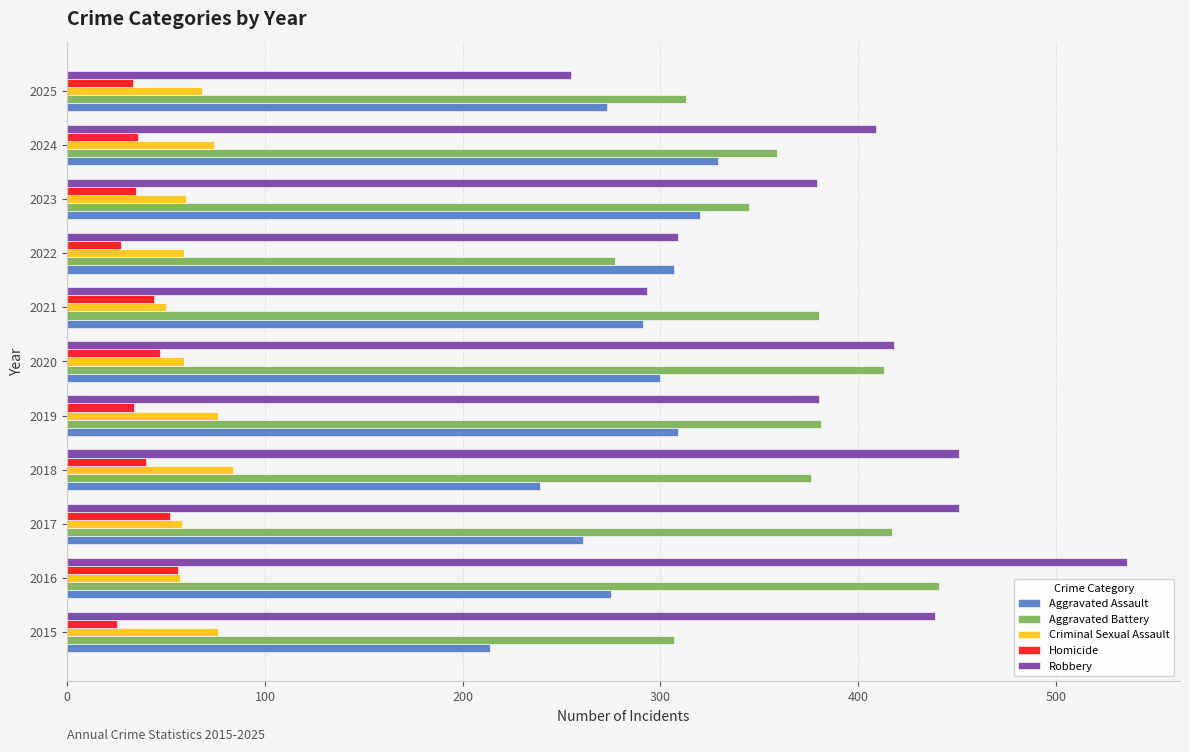

What are all the series names shown in the legend?

Aggravated Assault, Aggravated Battery, Criminal Sexual Assault, Homicide, Robbery